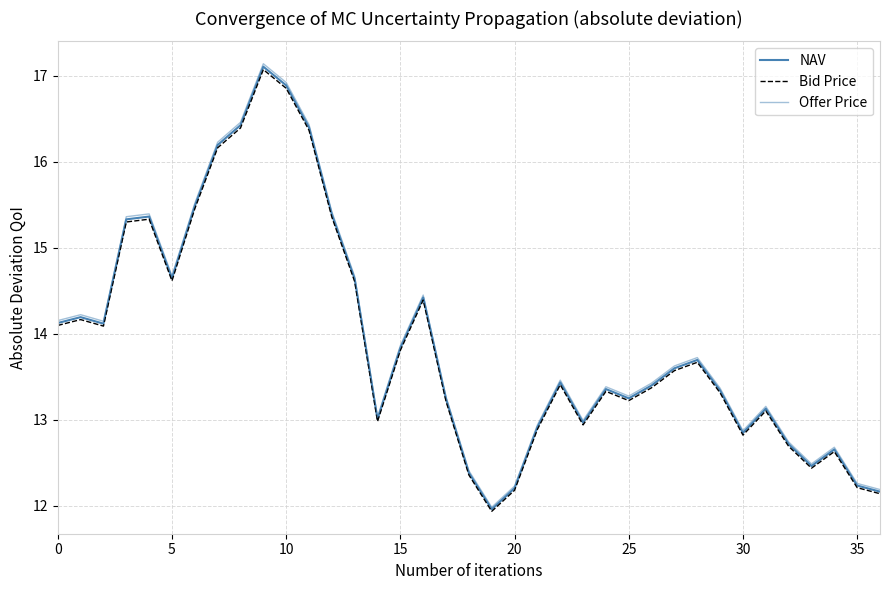

What is the label of the 23rd point from the left?

22